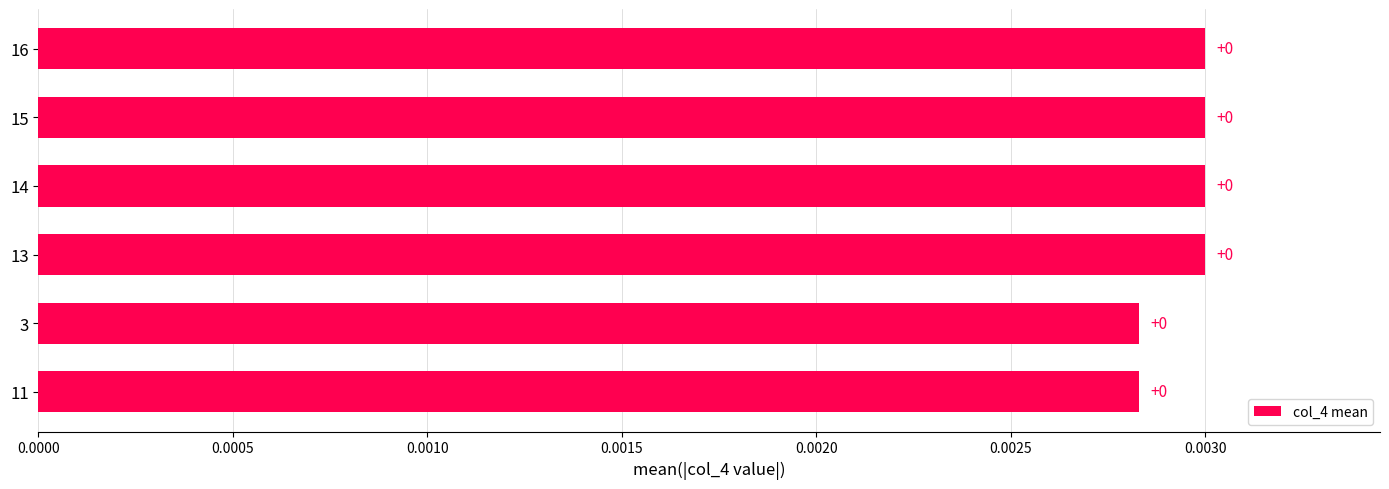

True or false: the data shows 0.0 at 14.

True